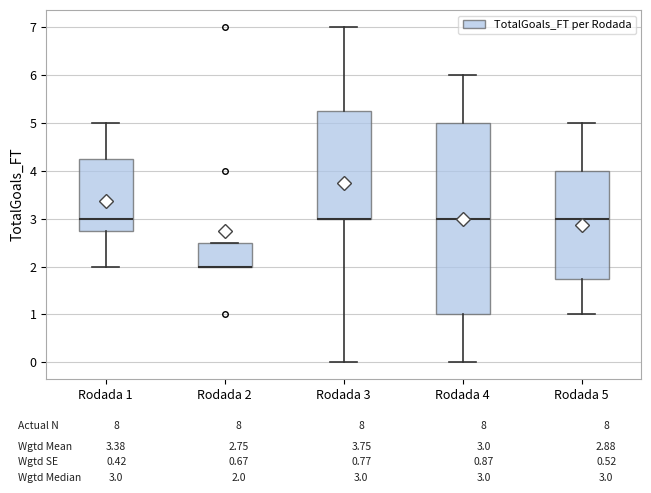

Comparing the boxes themselves (not the whiskers), which one is the tallest?

Rodada 4